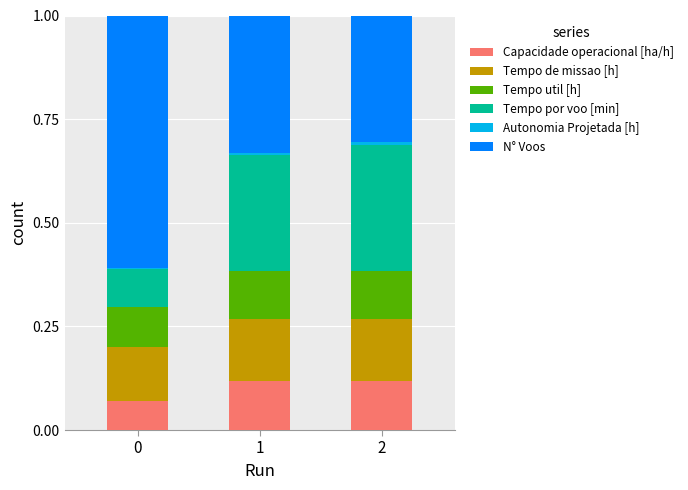

True or false: Capacidade operacional [ha/h] has a value of 0.2 at 1.

False